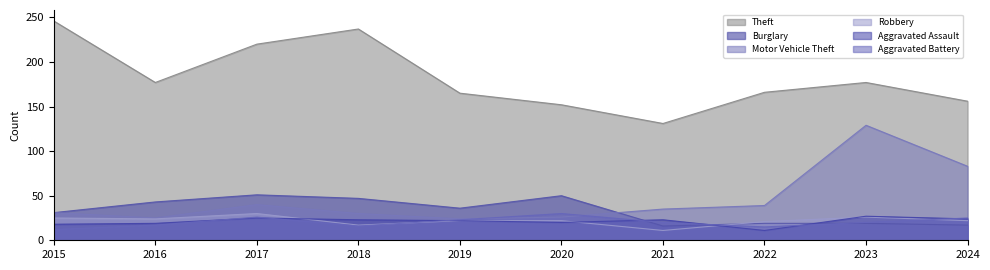

Is it true that Motor Vehicle Theft equals 40 at 2017?

True